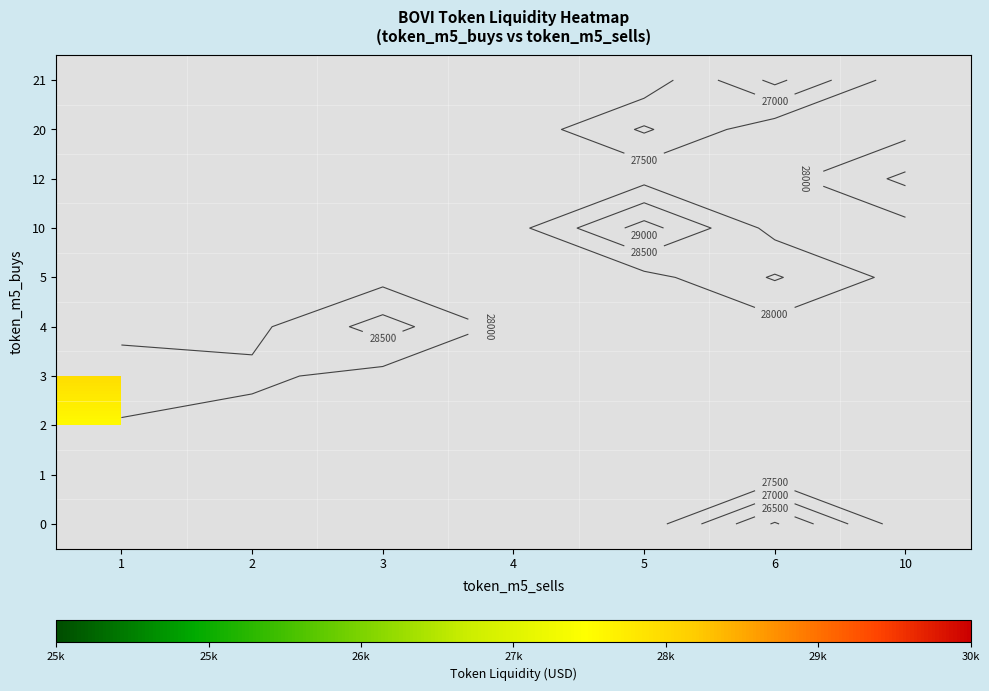

How many series are shown in this chart?

10